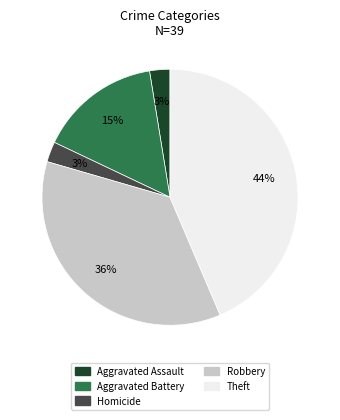

Is there a majority slice in this chart?

No